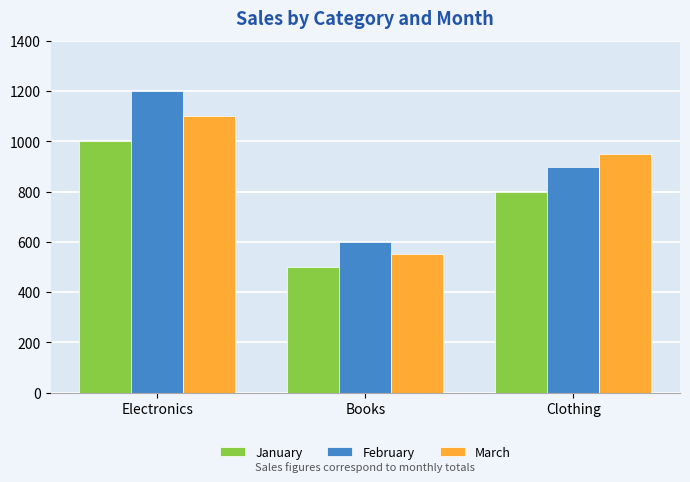

True or false: February has a value of 1656 at Electronics.

False